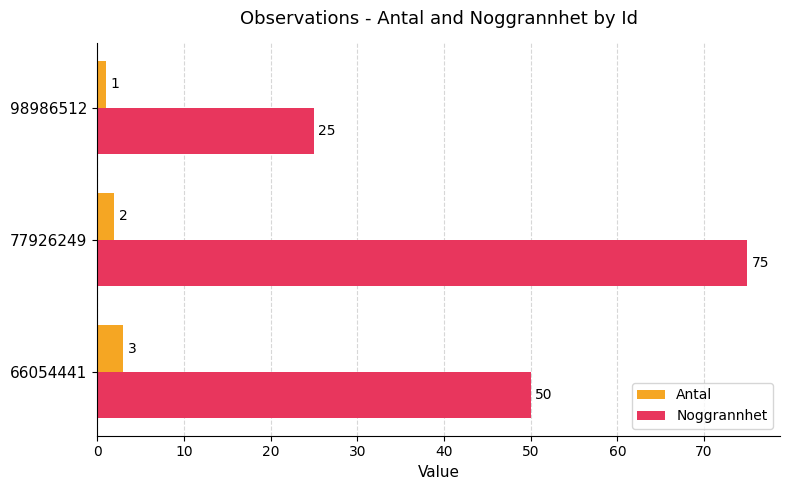

What value does the Noggrannhet series have at 98986512?

25